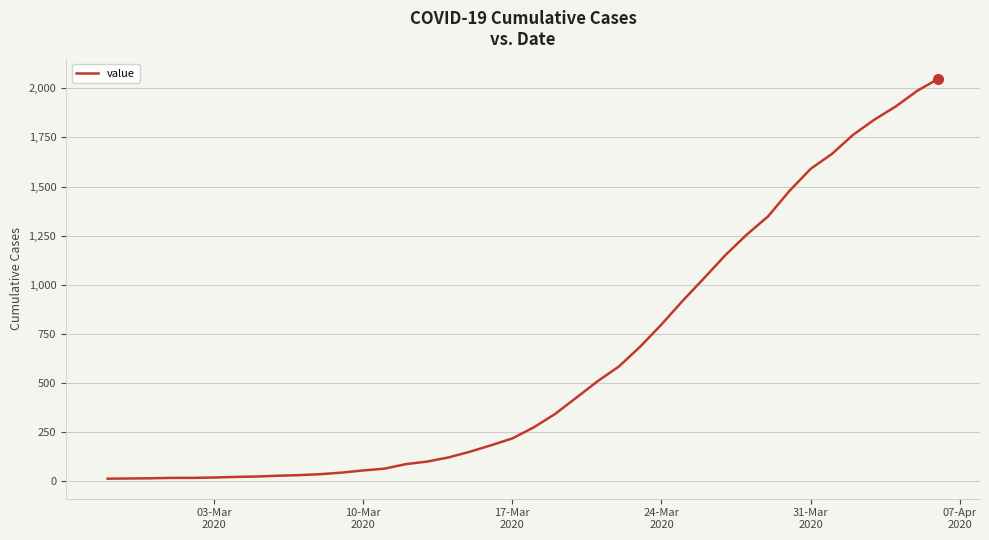

What is the difference between the maximum and minimum values?

2036